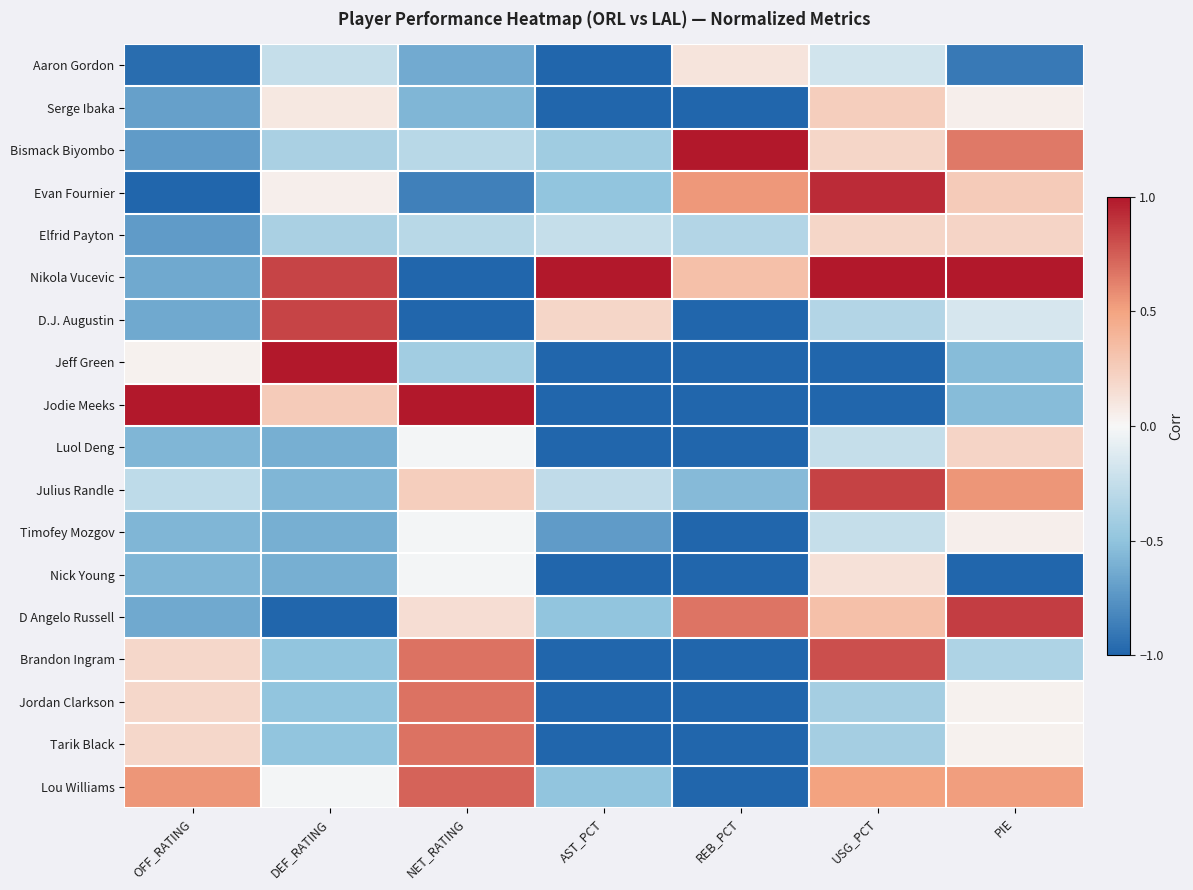

At how many categories does at least one series exceed 0?

7